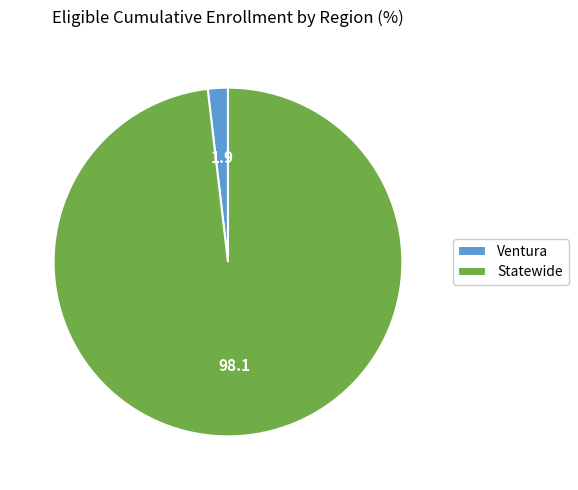

Is the sum of Ventura and Statewide greater than half?

Yes